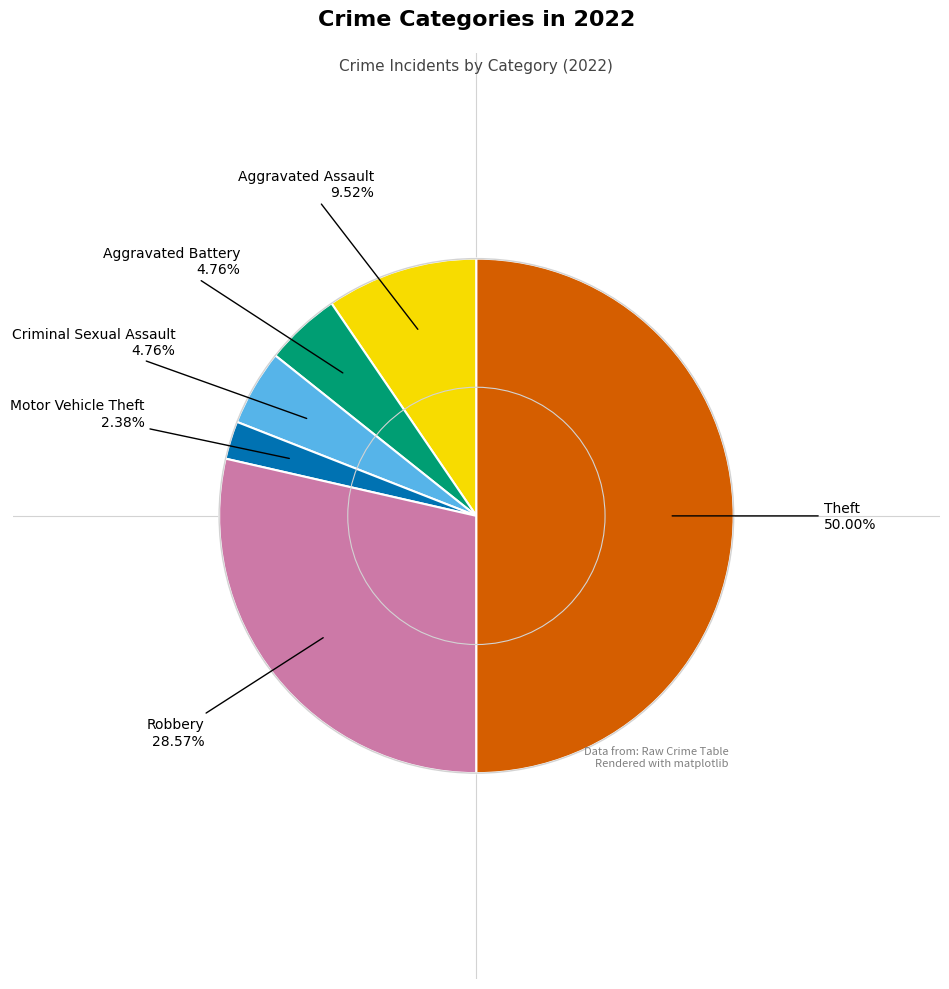

Which slice is the largest?

Theft